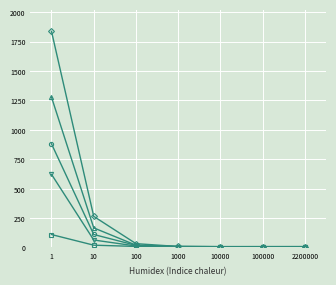

What is the difference between the highest and lowest values at 1?

1727.4